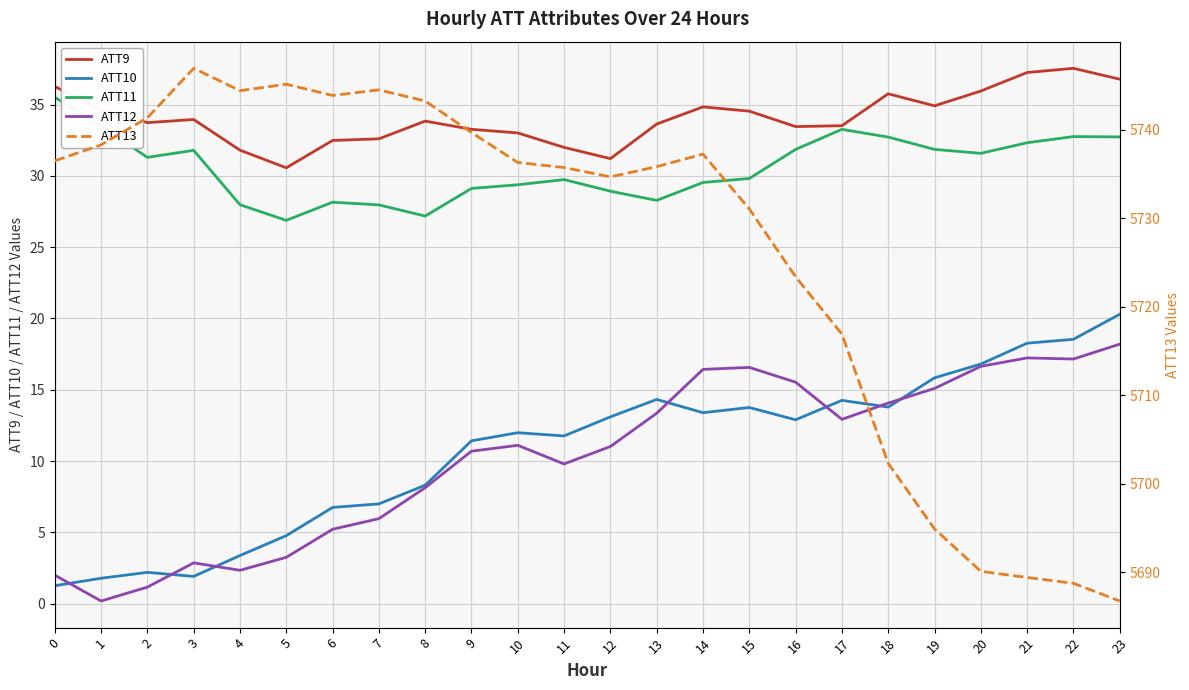

The ATT10 series shows 7.0 at 7. True or false?

True